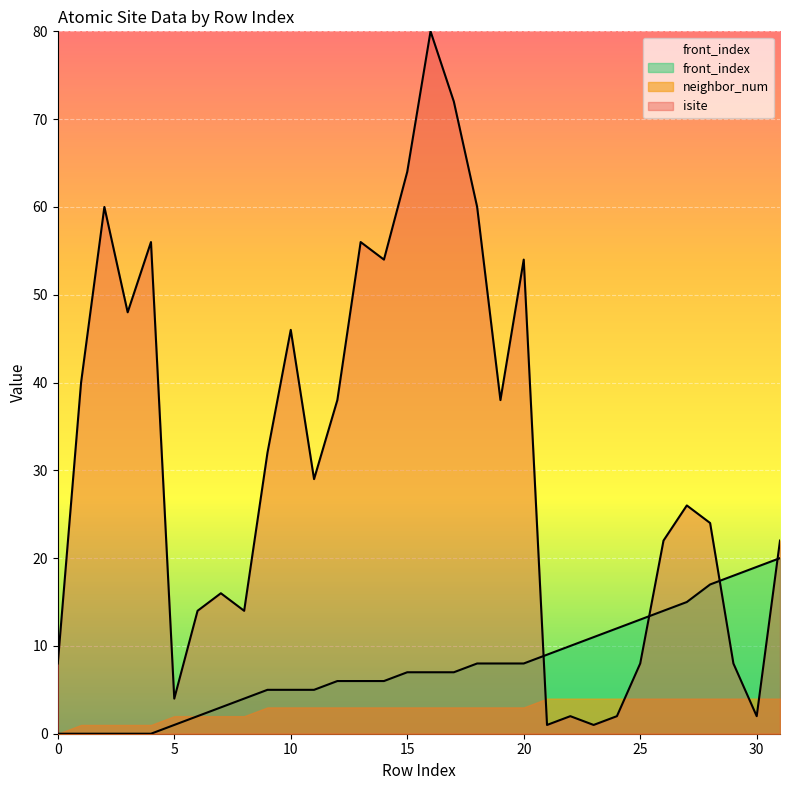

What is the value of the front_index point at the 27th from the left?

14